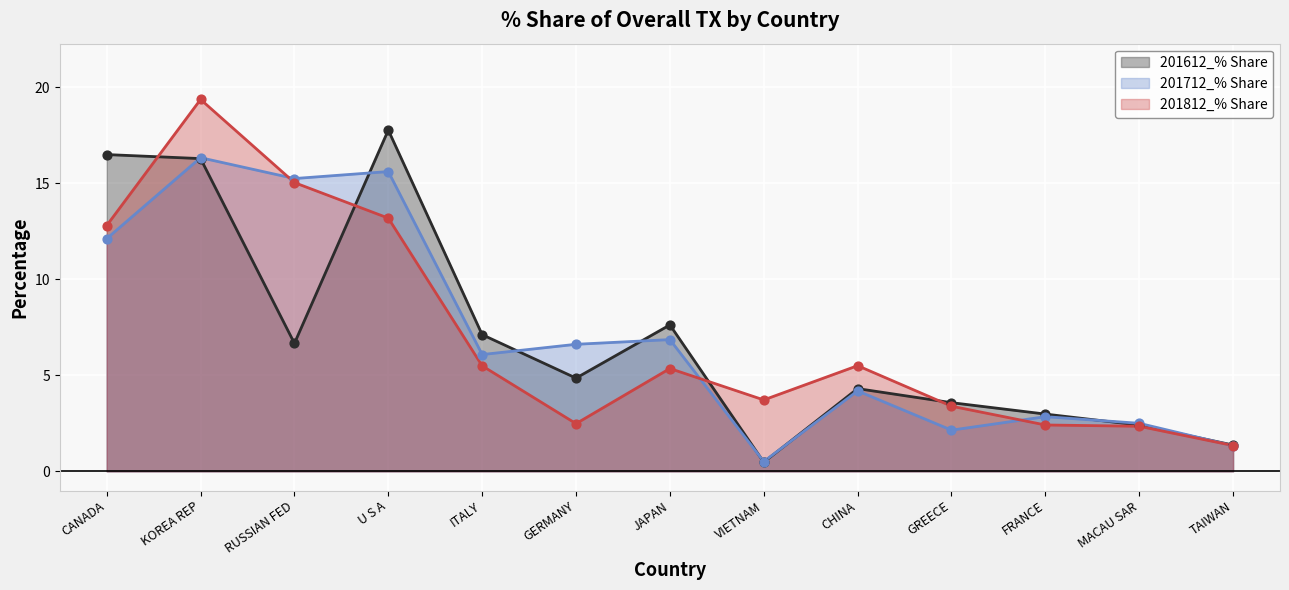

At which category is the sum across all series the highest?

KOREA REP